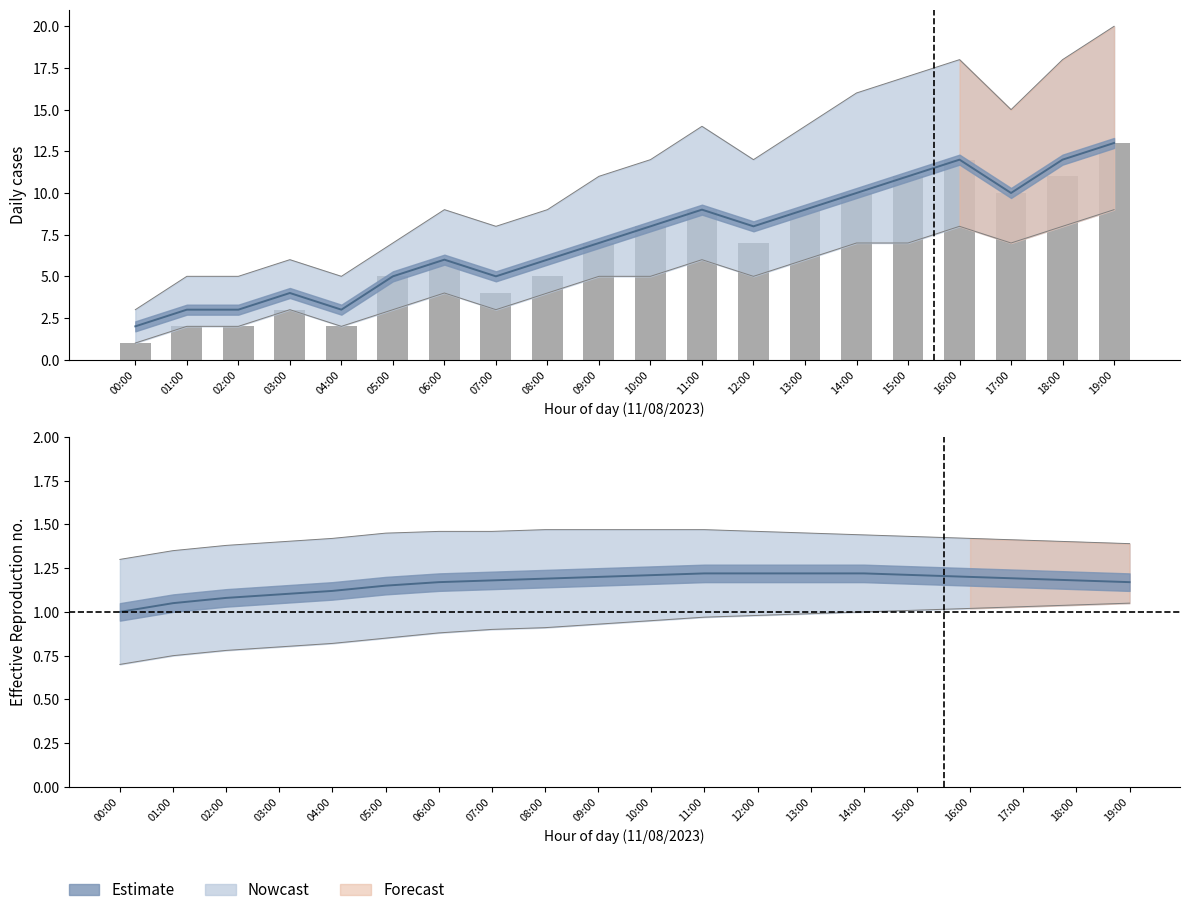

At which category does the chart reach its peak across all series?

19:00